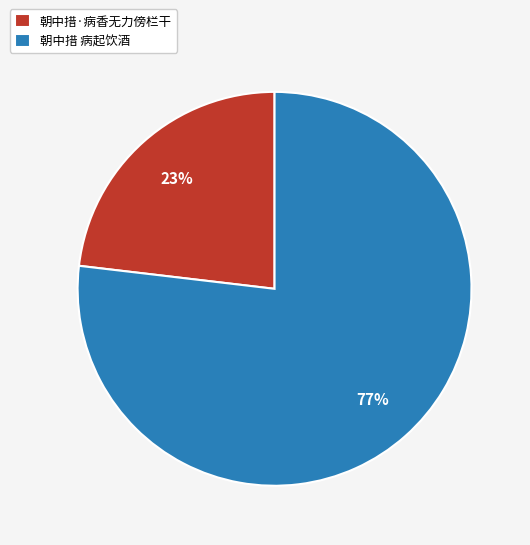

Which slice represents more than half of the pie?

朝中措 病起饮酒